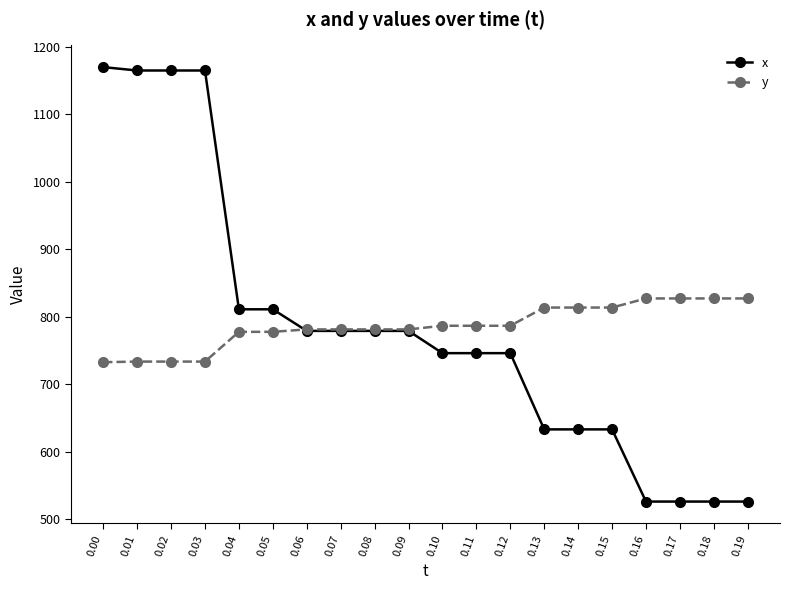

What is the smallest value displayed?

526.0